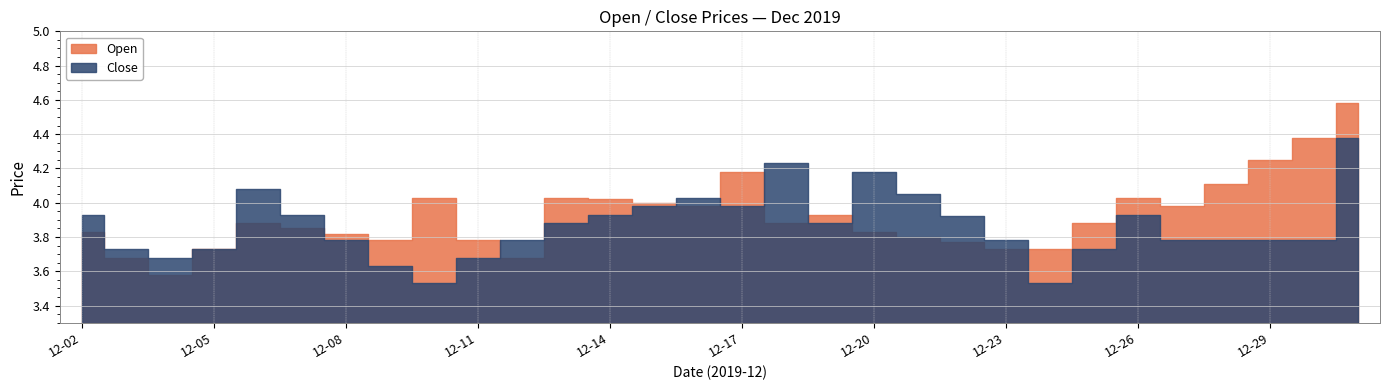

What are all the series names shown in the legend?

Open, Close